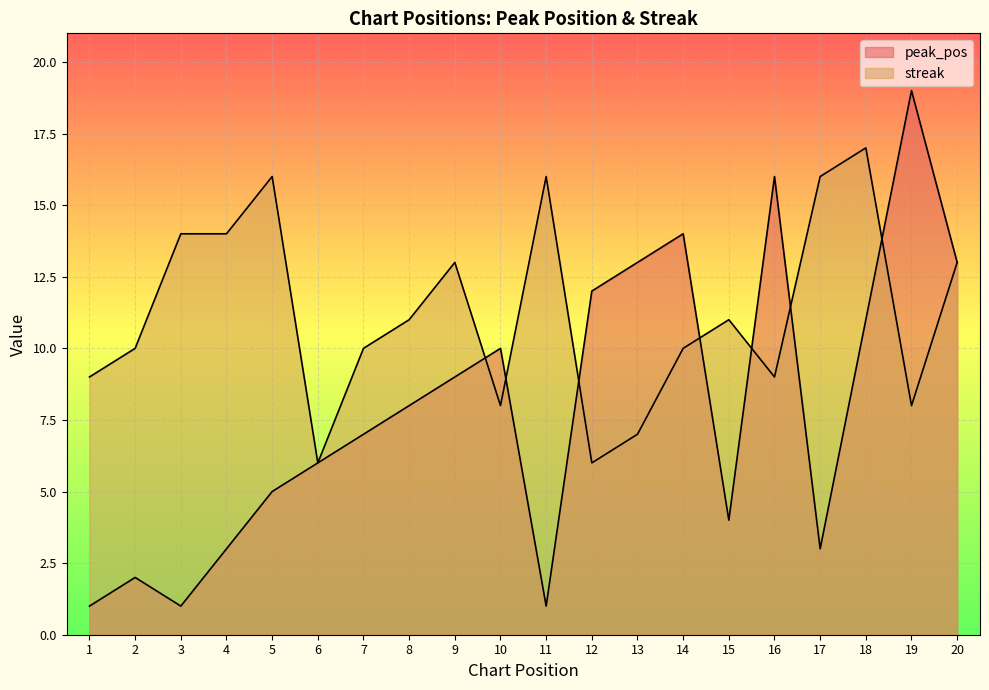

Rank the series at 7 from lowest to highest value.

peak_pos, streak